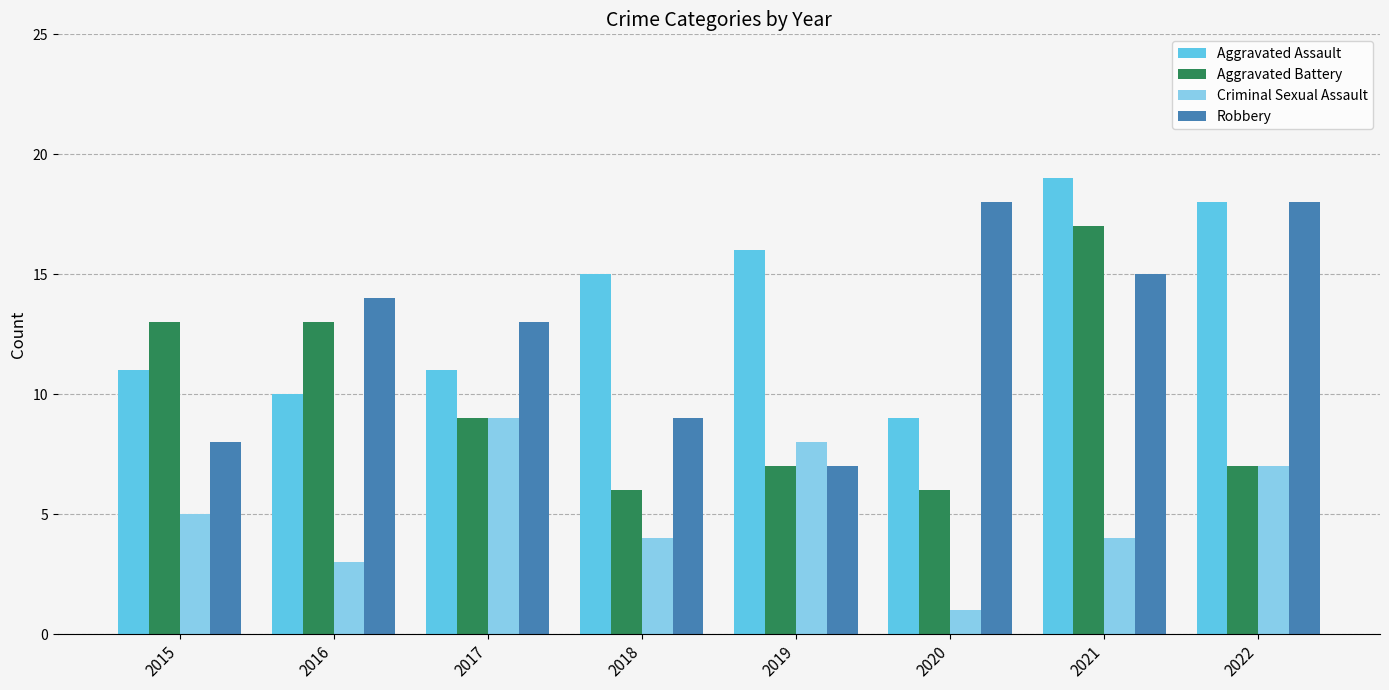

At which label does Criminal Sexual Assault reach its minimum?

2020